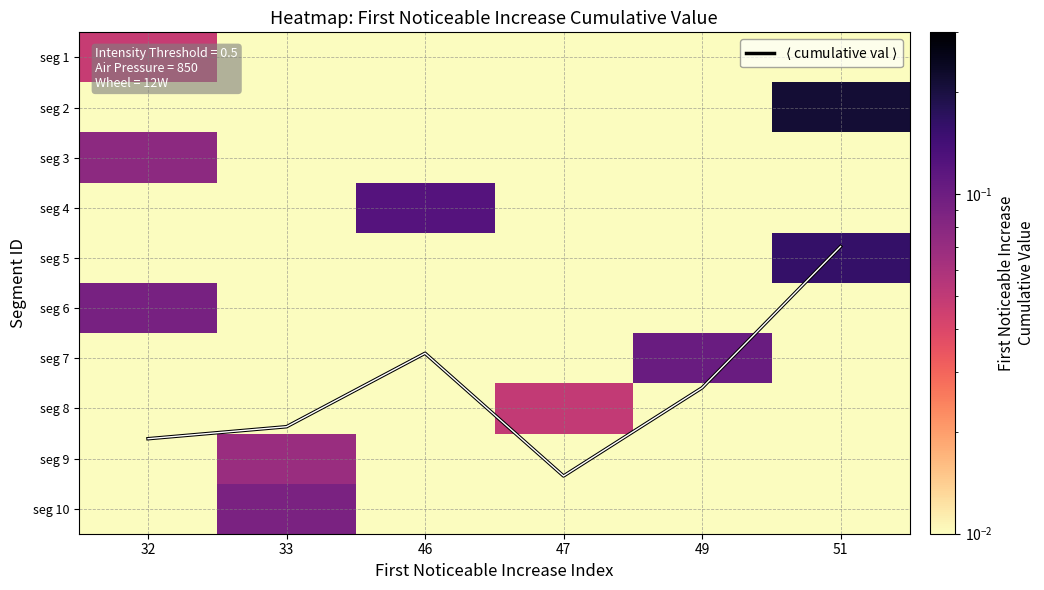

How many series are shown in this chart?

11